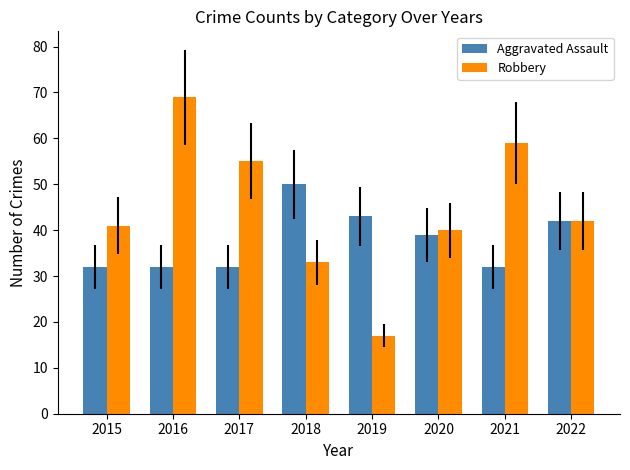

Read the Aggravated Assault value at 2022.

42